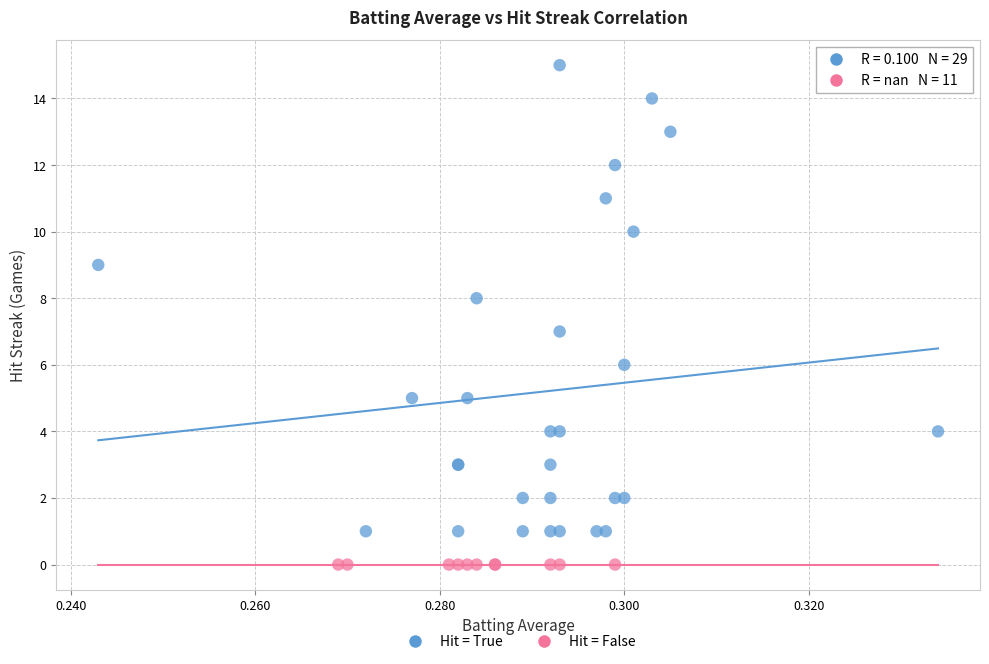

Which series reaches the maximum Y coordinate?

Hit = True